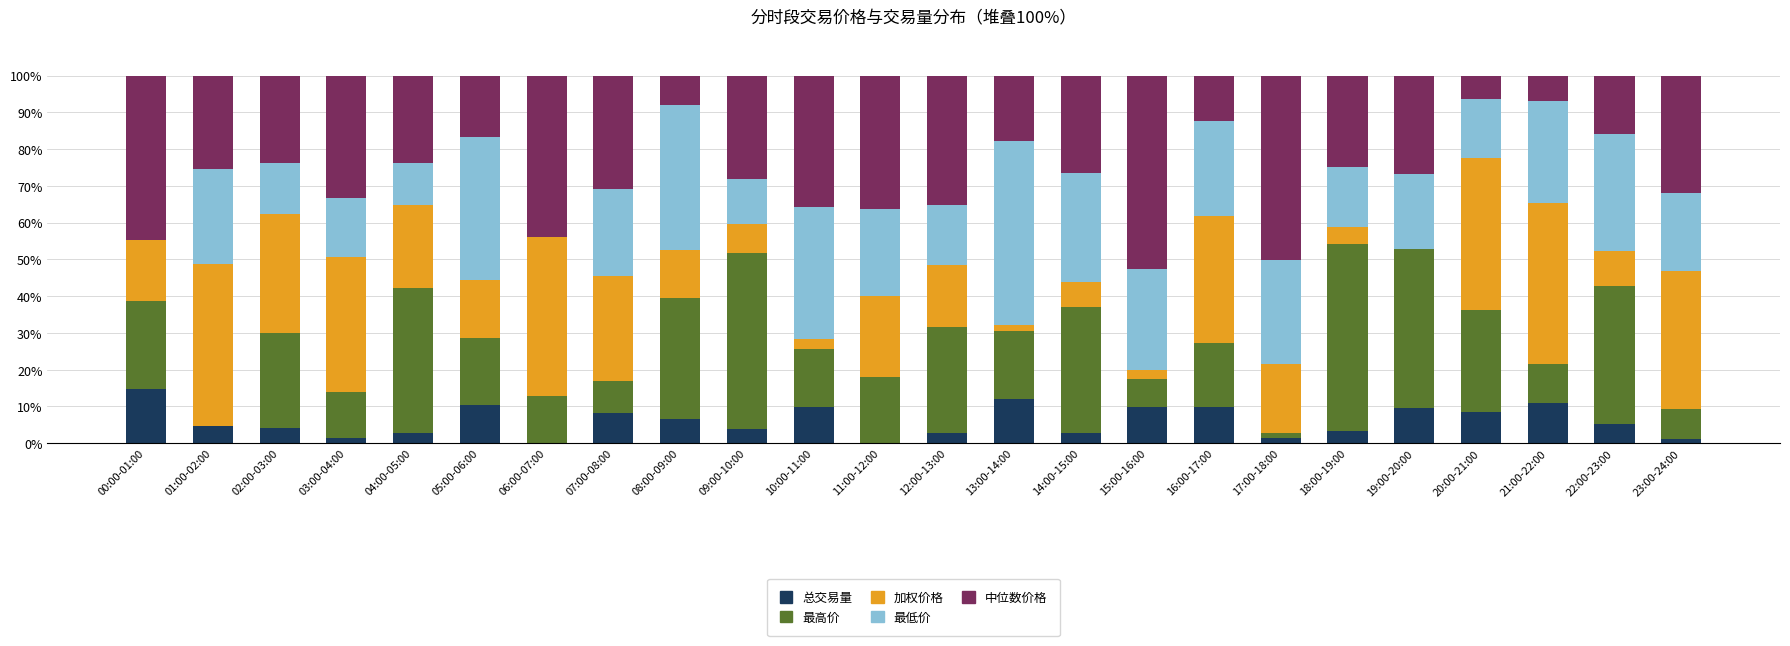

What is the total value across all series at 20:00-21:00?

100.0